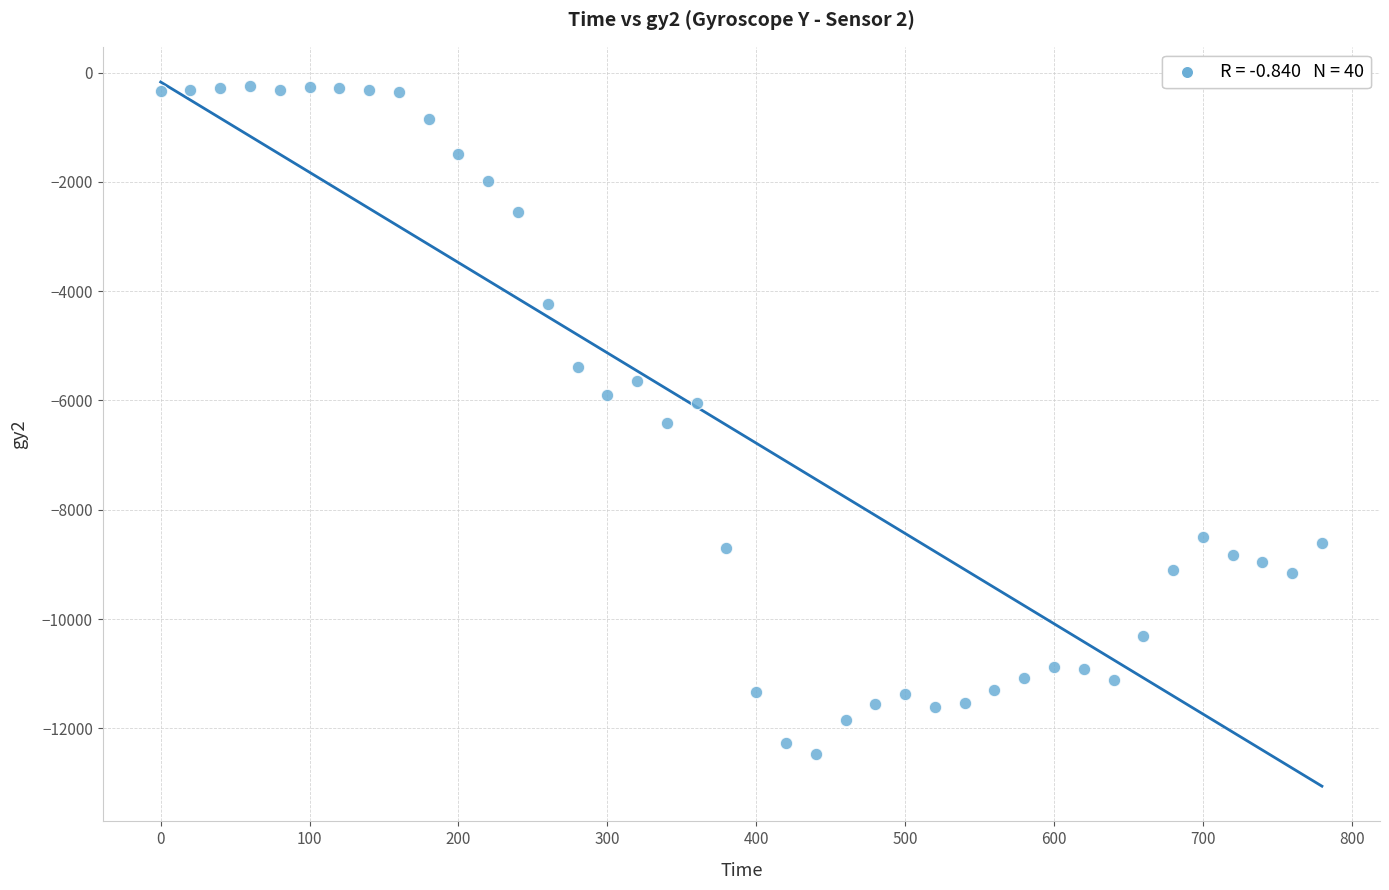

What is the range of Y values (max minus min)?

12206